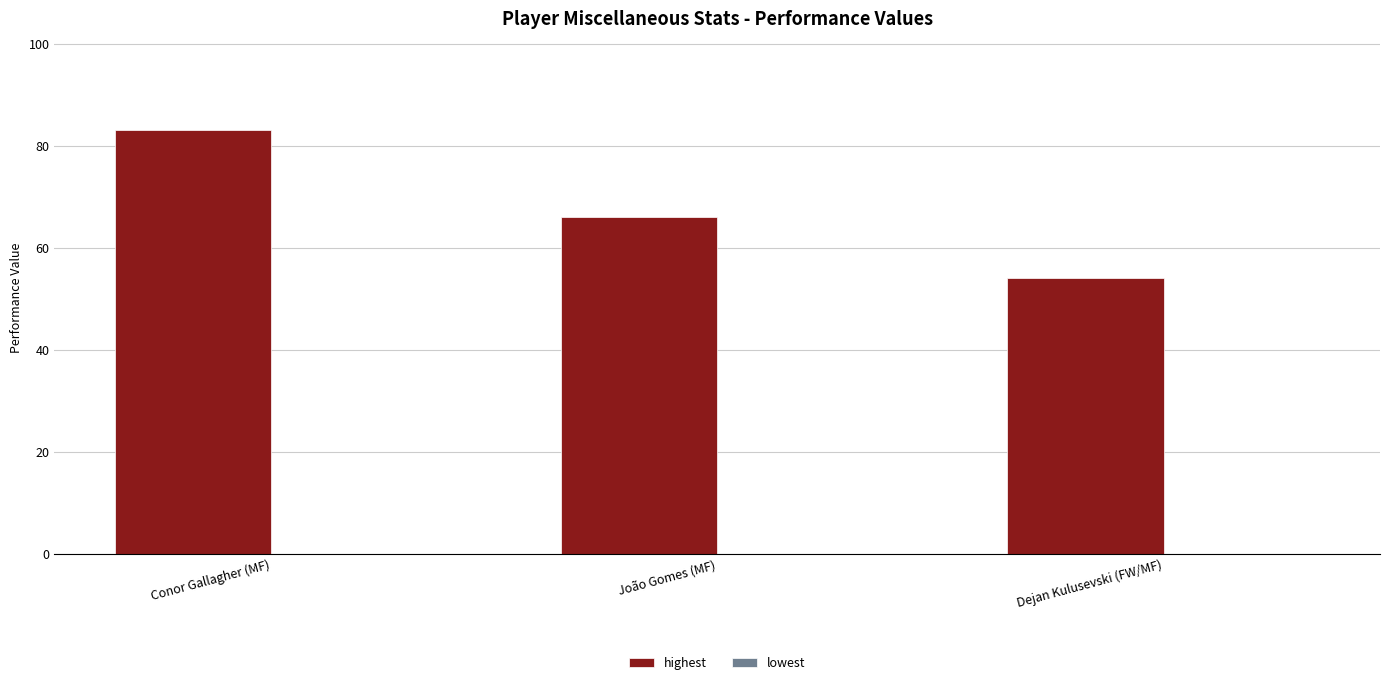

What is the change in value from João Gomes (MF) to Dejan Kulusevski (FW/MF)?

-12